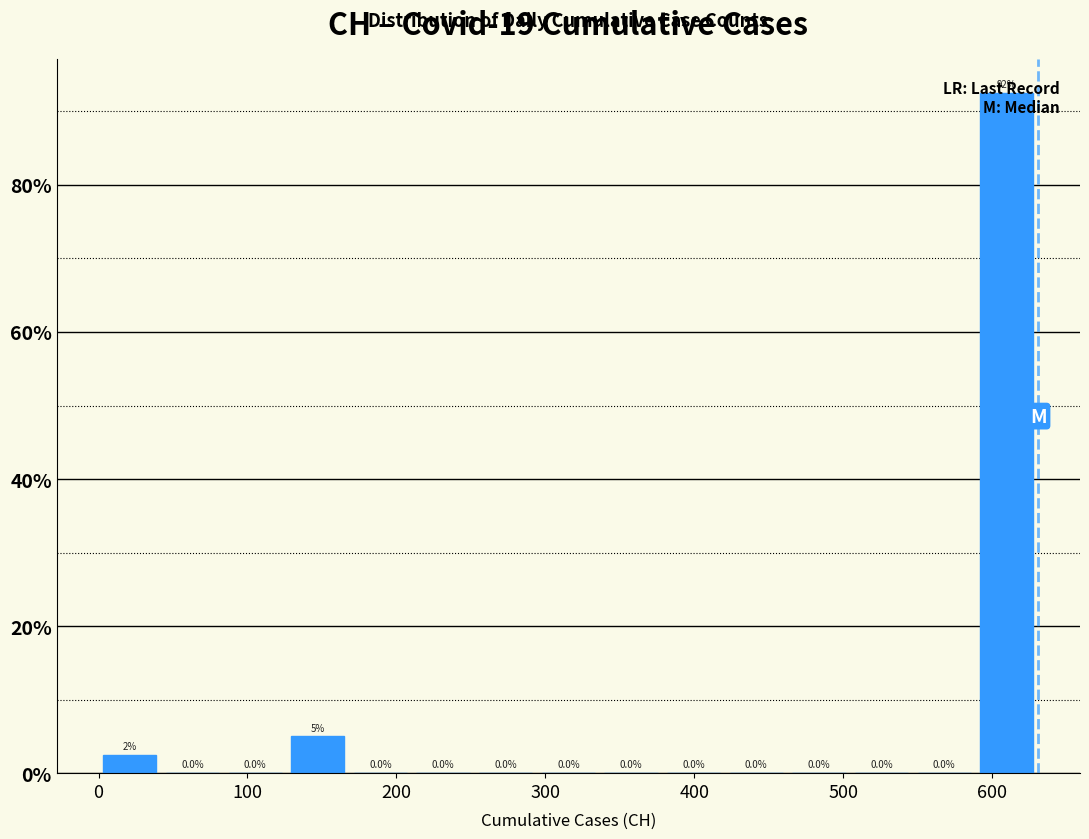

Over which range of the x-axis is the bar tallest?

590 to 630